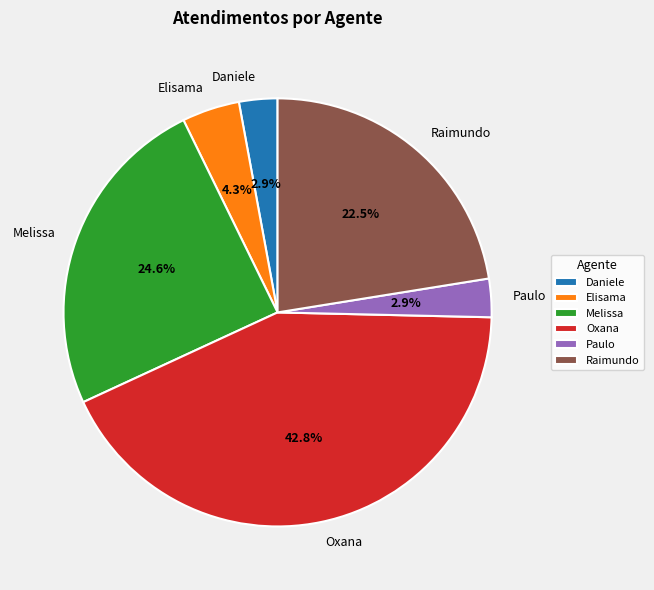

Which has a higher value, Elisama or Paulo?

Elisama